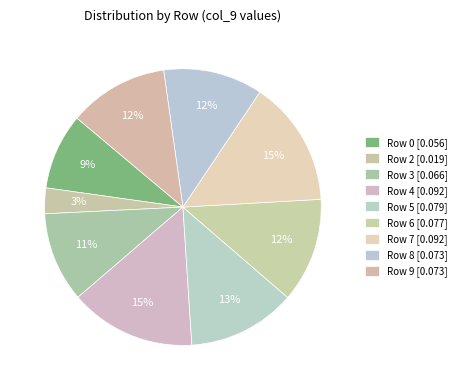

Between Row 4 and Row 8, which is larger?

Row 4